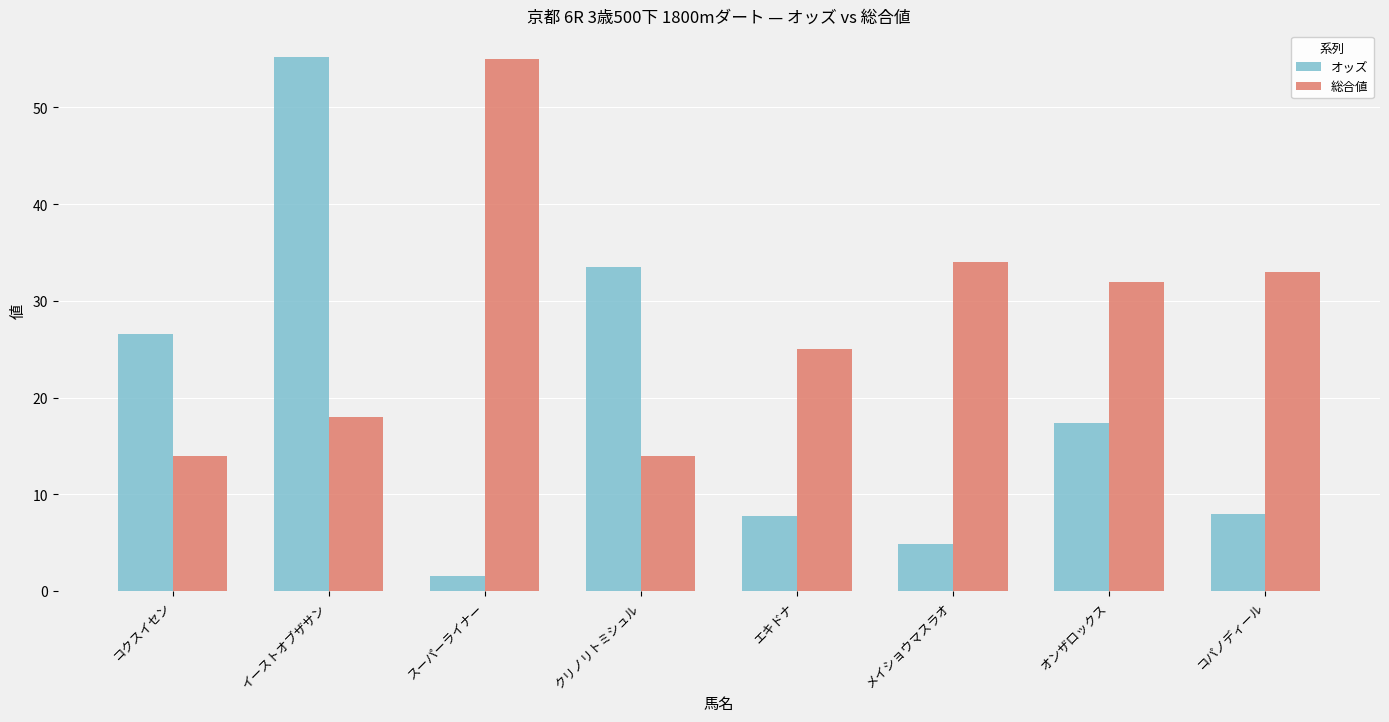

What is the maximum value for 総合値?

55.0